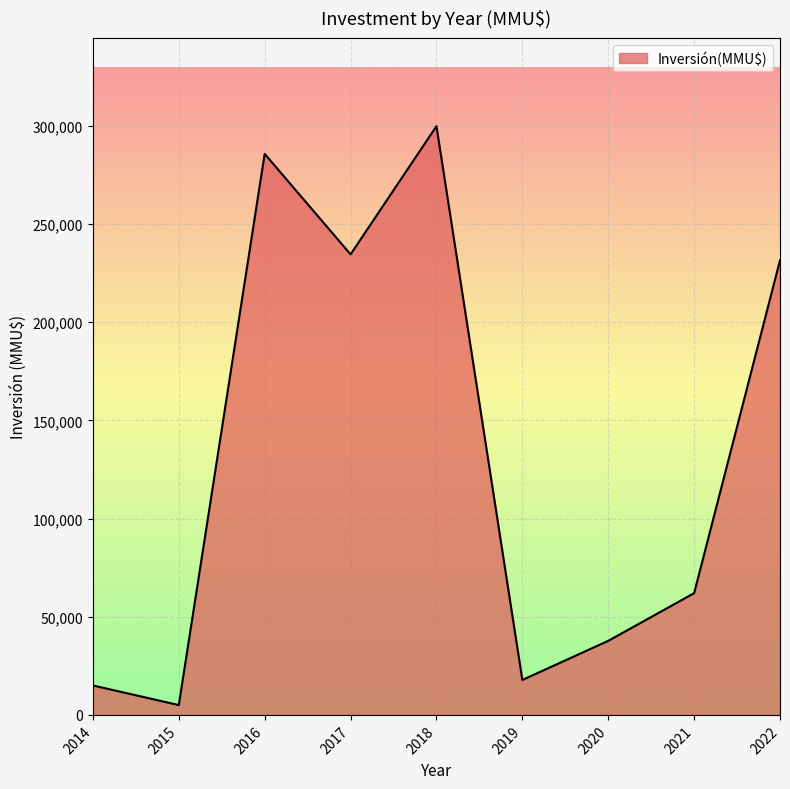

What is the difference between the maximum and minimum values?

294867